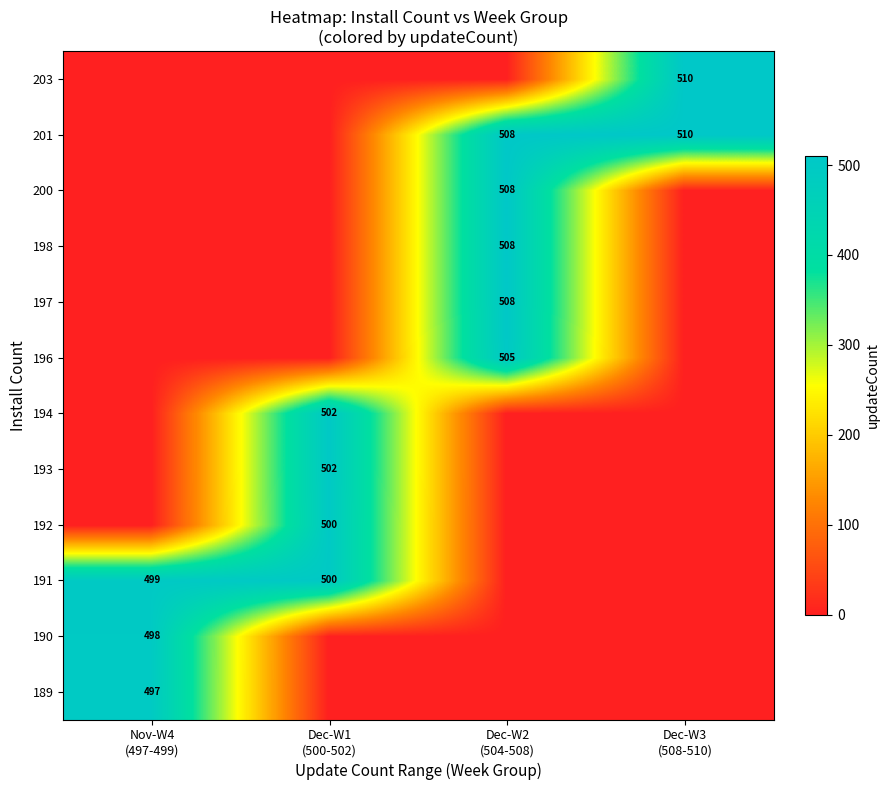

What is the difference between the highest and lowest values at Nov-W4
(497-499)?

499